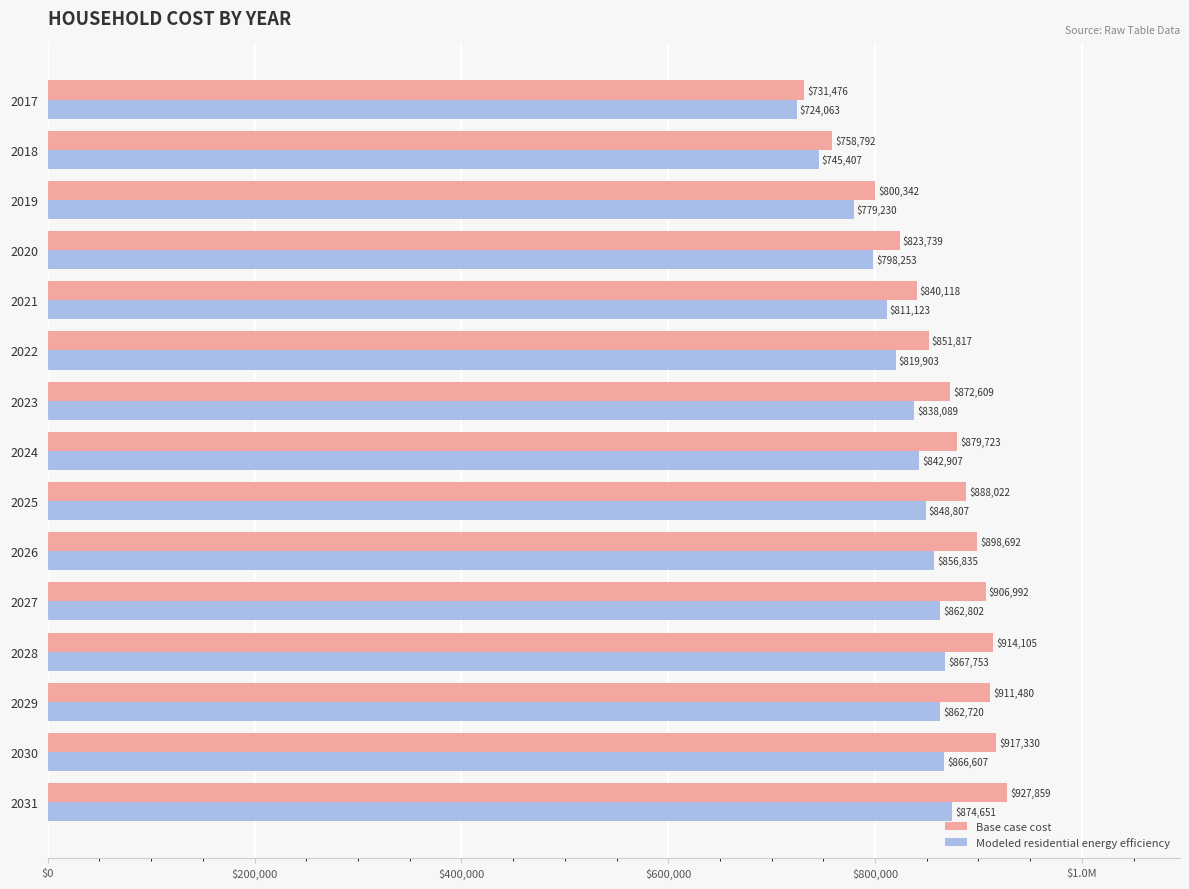

What are all the series names shown in the legend?

Base case cost, Modeled residential energy efficiency